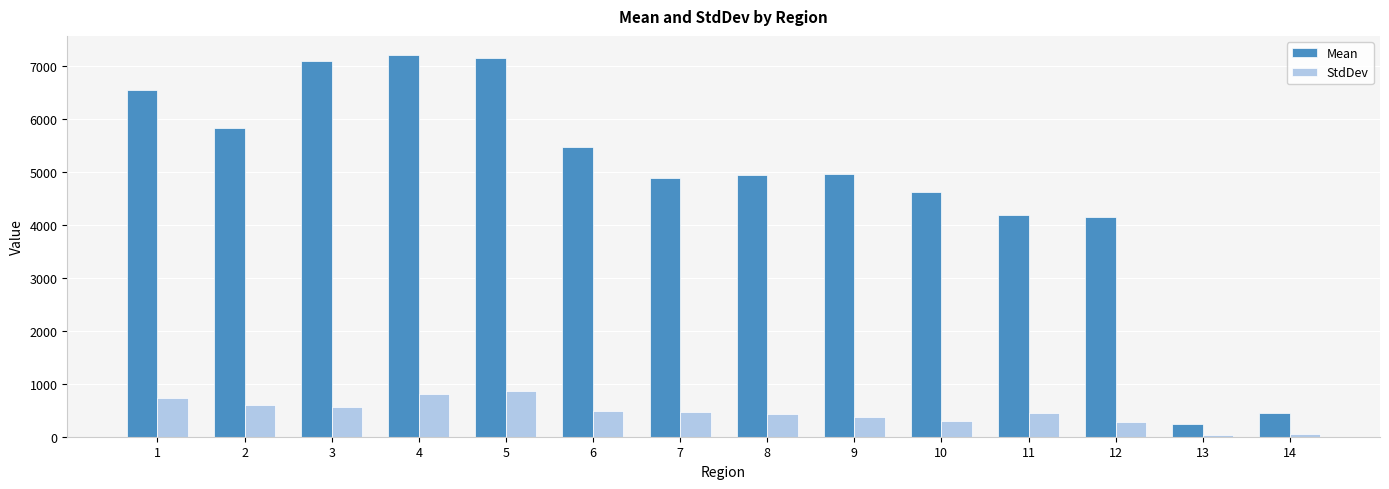

What is the value of the StdDev bar at the 9th from the left?

376.0